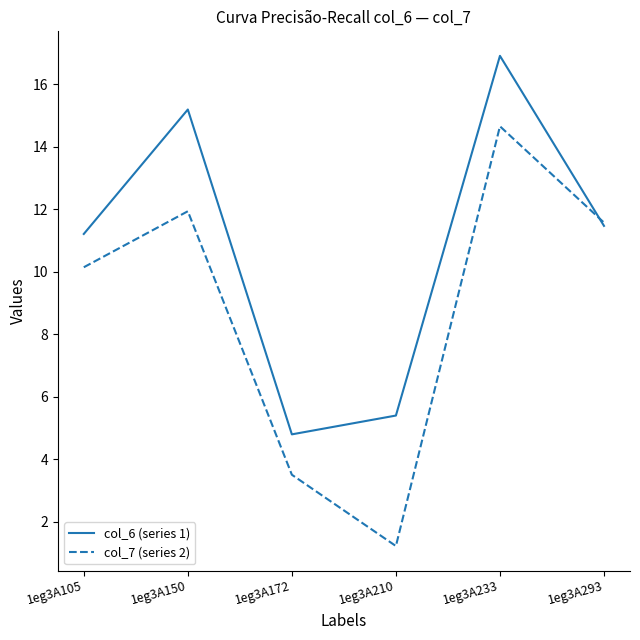

True or false: col_6 (series 1) has a value of 15.2 at 1eg3A150.

True